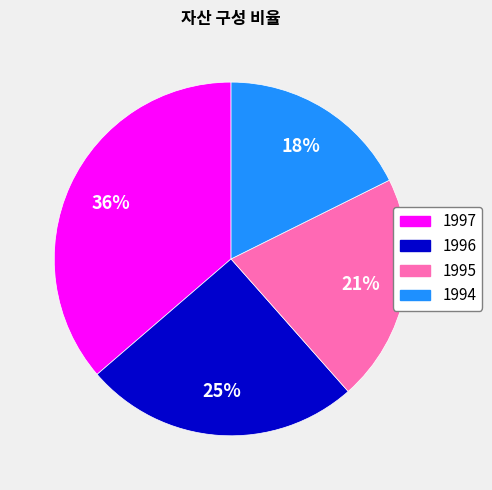

Is the sum of 1994 and 1995 greater than half?

No